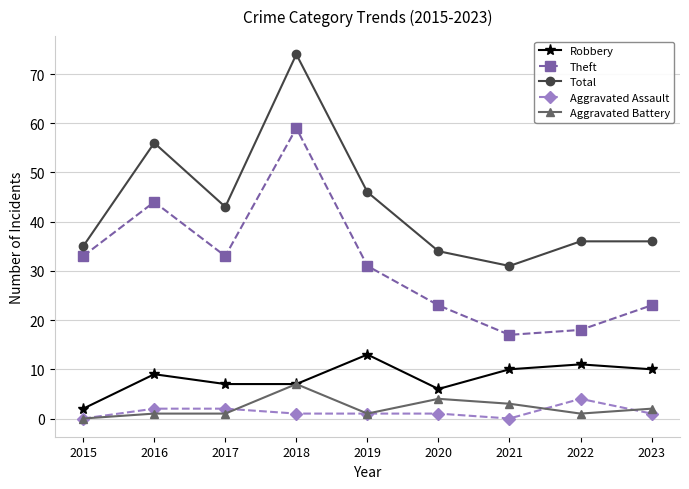

Rank the series by their maximum value, from highest to lowest.

Total, Theft, Robbery, Aggravated Battery, Aggravated Assault